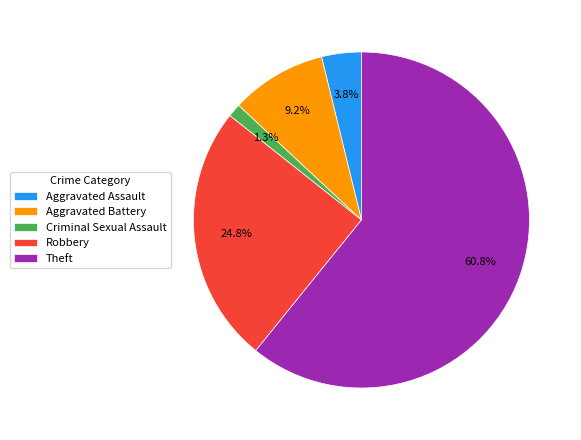

Is the sum of Robbery and Aggravated Battery greater than half?

No